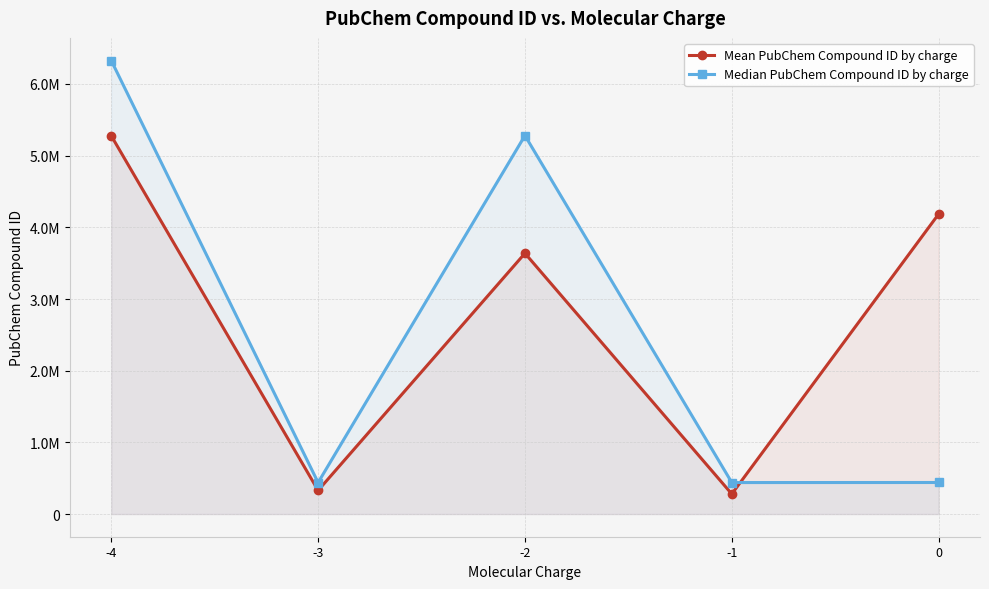

Reading left to right, what are all the values shown in this chart?

Mean PubChem Compound ID by charge: 5277207.0	329333.6	3638143.0	280033.8	4185485.5
Median PubChem Compound ID by charge: 6326742.0	439183.0	5280533.0	439351.0	440148.0